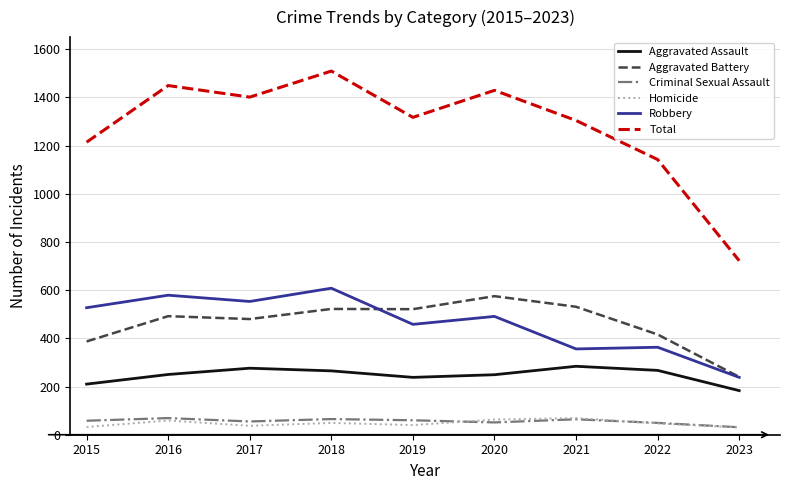

What is the greatest value displayed?

1509